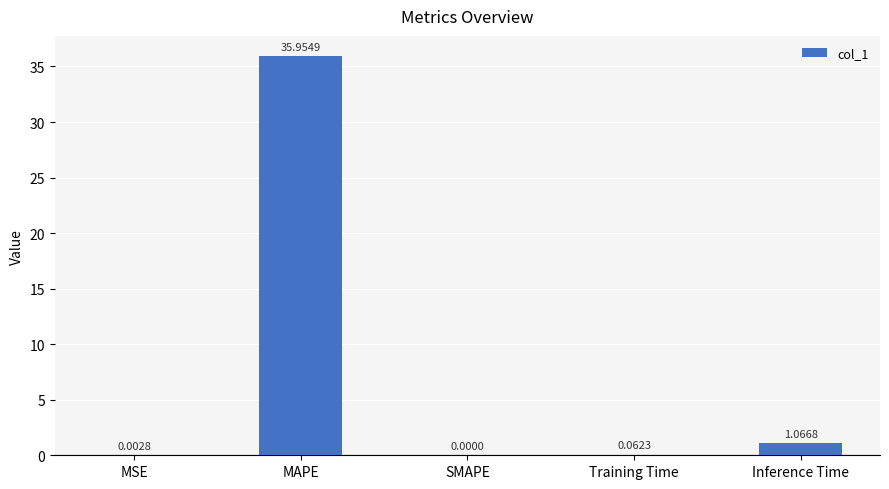

Which category has the highest value across all series?

MAPE